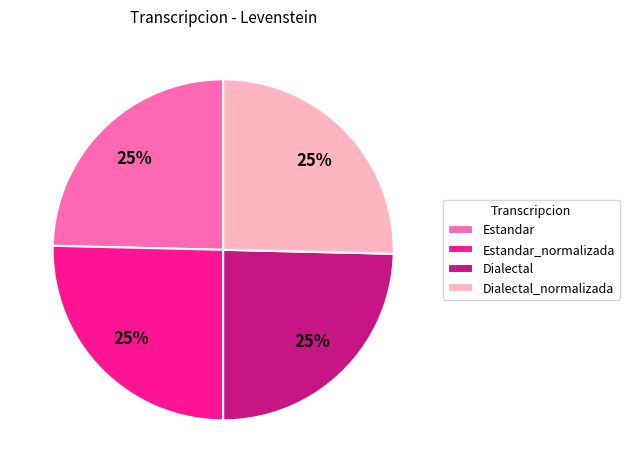

What is the ratio of the value at Dialectal to the value at Dialectal_normalizada?

1.0